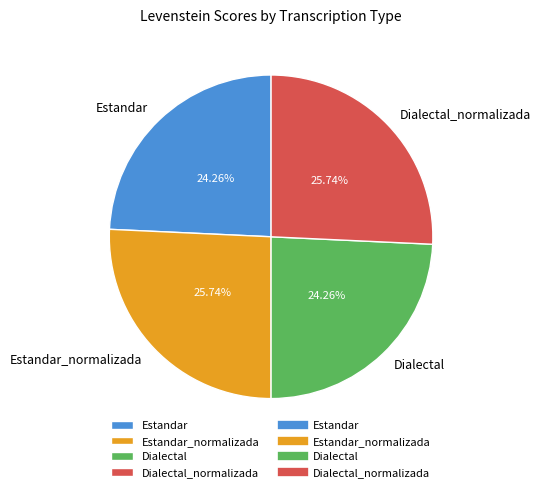

Which has a higher value, Estandar or Estandar_normalizada?

Estandar_normalizada